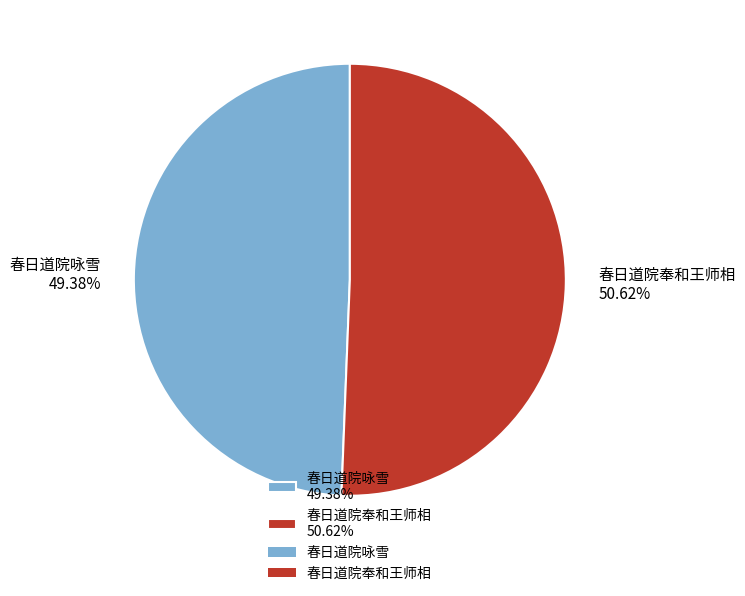

Rank the categories by value from highest to lowest.

春日道院奉和王师相, 春日道院咏雪